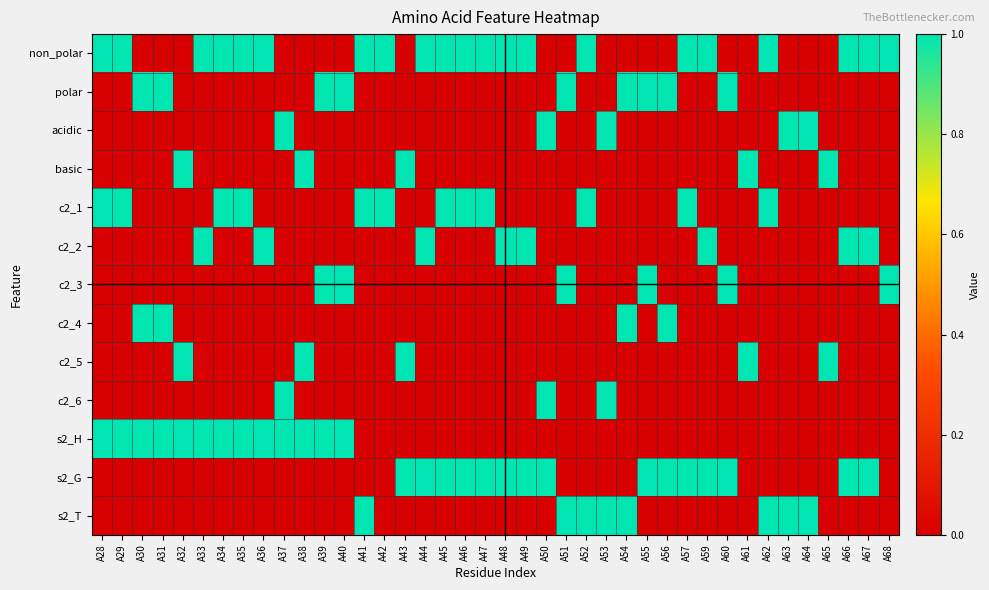

Reading left to right, what are all the values shown in this chart?

non_polar: A28=1	A29=1	A30=0	A31=0	A32=0	A33=1	A34=1	A35=1	A36=1	A37=0	A38=0	A39=0	A40=0	A41=1	A42=1	A43=0	A44=1	A45=1	A46=1	A47=1	A48=1	A49=1	A50=0	A51=0	A52=1	A53=0	A54=0	A55=0	A56=0	A57=1	A59=1	A60=0	A61=0	A62=1	A63=0	A64=0	A65=0	A66=1	A67=1	A68=1
polar: A28=0	A29=0	A30=1	A31=1	A32=0	A33=0	A34=0	A35=0	A36=0	A37=0	A38=0	A39=1	A40=1	A41=0	A42=0	A43=0	A44=0	A45=0	A46=0	A47=0	A48=0	A49=0	A50=0	A51=1	A52=0	A53=0	A54=1	A55=1	A56=1	A57=0	A59=0	A60=1	A61=0	A62=0	A63=0	A64=0	A65=0	A66=0	A67=0	A68=0
acidic: A28=0	A29=0	A30=0	A31=0	A32=0	A33=0	A34=0	A35=0	A36=0	A37=1	A38=0	A39=0	A40=0	A41=0	A42=0	A43=0	A44=0	A45=0	A46=0	A47=0	A48=0	A49=0	A50=1	A51=0	A52=0	A53=1	A54=0	A55=0	A56=0	A57=0	A59=0	A60=0	A61=0	A62=0	A63=1	A64=1	A65=0	A66=0	A67=0	A68=0
basic: A28=0	A29=0	A30=0	A31=0	A32=1	A33=0	A34=0	A35=0	A36=0	A37=0	A38=1	A39=0	A40=0	A41=0	A42=0	A43=1	A44=0	A45=0	A46=0	A47=0	A48=0	A49=0	A50=0	A51=0	A52=0	A53=0	A54=0	A55=0	A56=0	A57=0	A59=0	A60=0	A61=1	A62=0	A63=0	A64=0	A65=1	A66=0	A67=0	A68=0
c2_1: A28=1	A29=1	A30=0	A31=0	A32=0	A33=0	A34=1	A35=1	A36=0	A37=0	A38=0	A39=0	A40=0	A41=1	A42=1	A43=0	A44=0	A45=1	A46=1	A47=1	A48=0	A49=0	A50=0	A51=0	A52=1	A53=0	A54=0	A55=0	A56=0	A57=1	A59=0	A60=0	A61=0	A62=1	A63=0	A64=0	A65=0	A66=0	A67=0	A68=0
c2_2: A28=0	A29=0	A30=0	A31=0	A32=0	A33=1	A34=0	A35=0	A36=1	A37=0	A38=0	A39=0	A40=0	A41=0	A42=0	A43=0	A44=1	A45=0	A46=0	A47=0	A48=1	A49=1	A50=0	A51=0	A52=0	A53=0	A54=0	A55=0	A56=0	A57=0	A59=1	A60=0	A61=0	A62=0	A63=0	A64=0	A65=0	A66=1	A67=1	A68=0
c2_3: A28=0	A29=0	A30=0	A31=0	A32=0	A33=0	A34=0	A35=0	A36=0	A37=0	A38=0	A39=1	A40=1	A41=0	A42=0	A43=0	A44=0	A45=0	A46=0	A47=0	A48=0	A49=0	A50=0	A51=1	A52=0	A53=0	A54=0	A55=1	A56=0	A57=0	A59=0	A60=1	A61=0	A62=0	A63=0	A64=0	A65=0	A66=0	A67=0	A68=1
c2_4: A28=0	A29=0	A30=1	A31=1	A32=0	A33=0	A34=0	A35=0	A36=0	A37=0	A38=0	A39=0	A40=0	A41=0	A42=0	A43=0	A44=0	A45=0	A46=0	A47=0	A48=0	A49=0	A50=0	A51=0	A52=0	A53=0	A54=1	A55=0	A56=1	A57=0	A59=0	A60=0	A61=0	A62=0	A63=0	A64=0	A65=0	A66=0	A67=0	A68=0
c2_5: A28=0	A29=0	A30=0	A31=0	A32=1	A33=0	A34=0	A35=0	A36=0	A37=0	A38=1	A39=0	A40=0	A41=0	A42=0	A43=1	A44=0	A45=0	A46=0	A47=0	A48=0	A49=0	A50=0	A51=0	A52=0	A53=0	A54=0	A55=0	A56=0	A57=0	A59=0	A60=0	A61=1	A62=0	A63=0	A64=0	A65=1	A66=0	A67=0	A68=0
c2_6: A28=0	A29=0	A30=0	A31=0	A32=0	A33=0	A34=0	A35=0	A36=0	A37=1	A38=0	A39=0	A40=0	A41=0	A42=0	A43=0	A44=0	A45=0	A46=0	A47=0	A48=0	A49=0	A50=1	A51=0	A52=0	A53=1	A54=0	A55=0	A56=0	A57=0	A59=0	A60=0	A61=0	A62=0	A63=0	A64=0	A65=0	A66=0	A67=0	A68=0
s2_H: A28=1	A29=1	A30=1	A31=1	A32=1	A33=1	A34=1	A35=1	A36=1	A37=1	A38=1	A39=1	A40=1	A41=0	A42=0	A43=0	A44=0	A45=0	A46=0	A47=0	A48=0	A49=0	A50=0	A51=0	A52=0	A53=0	A54=0	A55=0	A56=0	A57=0	A59=0	A60=0	A61=0	A62=0	A63=0	A64=0	A65=0	A66=0	A67=0	A68=0
s2_G: A28=0	A29=0	A30=0	A31=0	A32=0	A33=0	A34=0	A35=0	A36=0	A37=0	A38=0	A39=0	A40=0	A41=0	A42=0	A43=1	A44=1	A45=1	A46=1	A47=1	A48=1	A49=1	A50=1	A51=0	A52=0	A53=0	A54=0	A55=1	A56=1	A57=1	A59=1	A60=1	A61=0	A62=0	A63=0	A64=0	A65=0	A66=1	A67=1	A68=0
s2_T: A28=0	A29=0	A30=0	A31=0	A32=0	A33=0	A34=0	A35=0	A36=0	A37=0	A38=0	A39=0	A40=0	A41=1	A42=0	A43=0	A44=0	A45=0	A46=0	A47=0	A48=0	A49=0	A50=0	A51=1	A52=1	A53=1	A54=1	A55=0	A56=0	A57=0	A59=0	A60=0	A61=0	A62=1	A63=1	A64=1	A65=0	A66=0	A67=0	A68=0